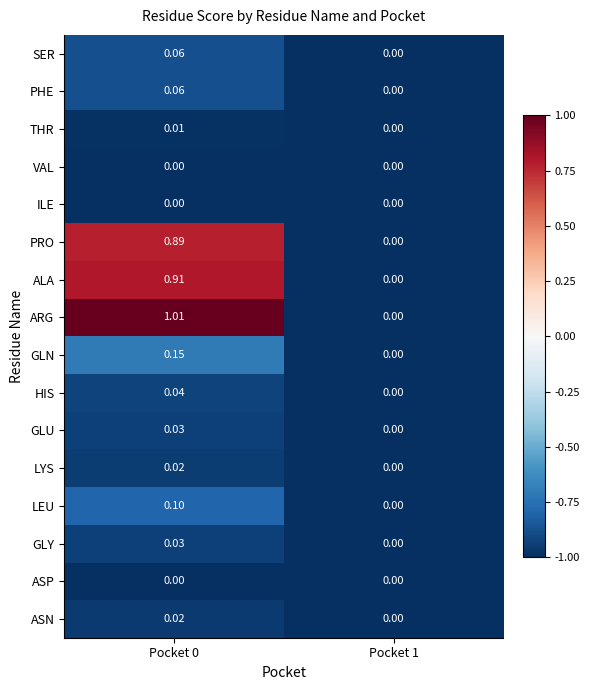

Which series has the largest total across all categories?

ARG